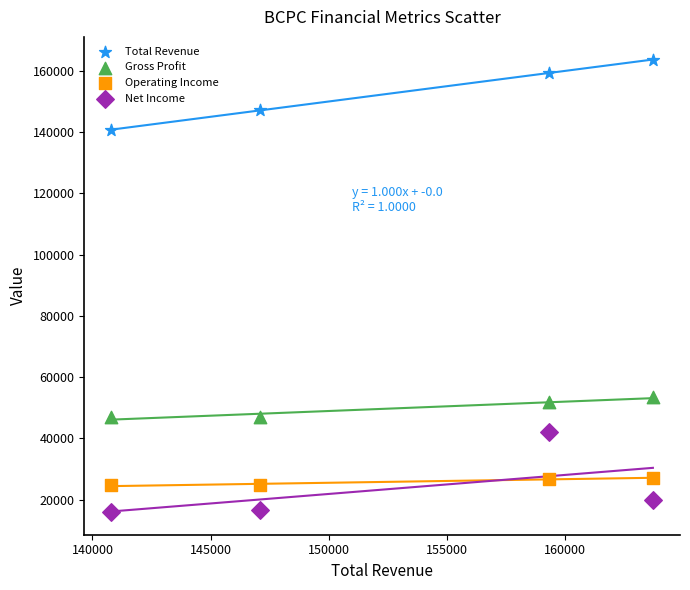

Across all data points, what is the range of Y values (max minus min)?

147800